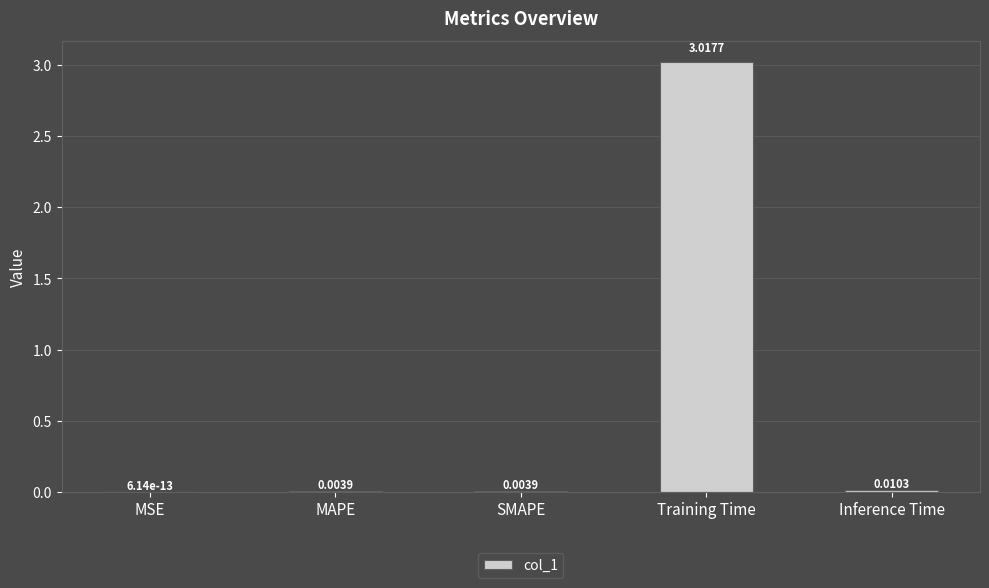

Which has a higher value, SMAPE or Training Time?

Training Time